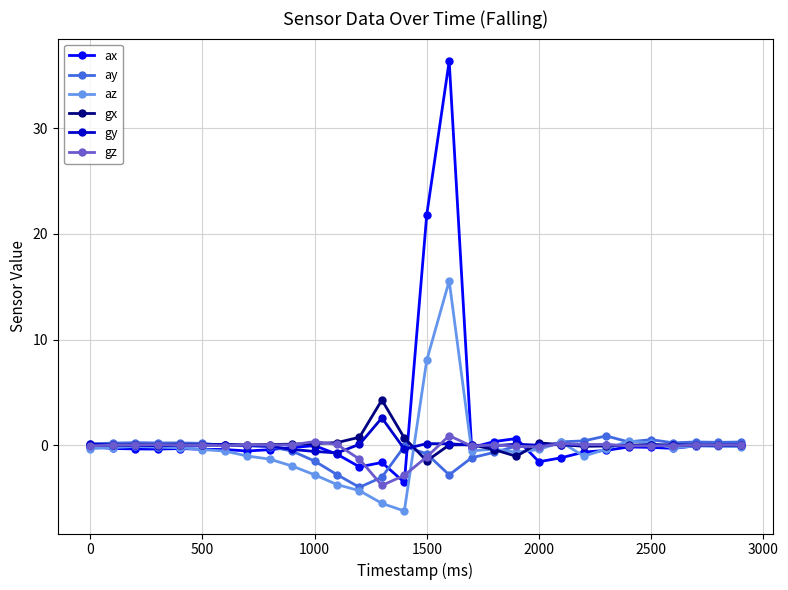

True or false: gx has more than 2 points higher than both neighbors.

True